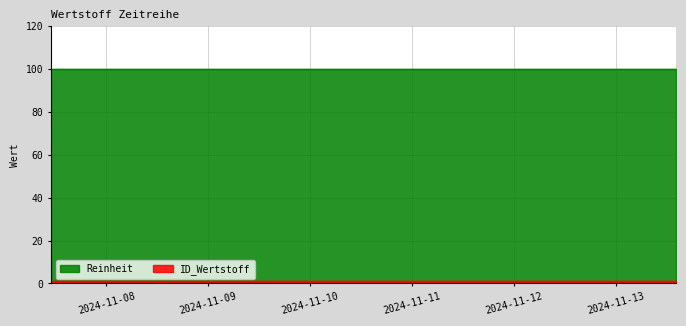

What is the spread (max minus min) of values at 2024-11-13 14:12:05?

99